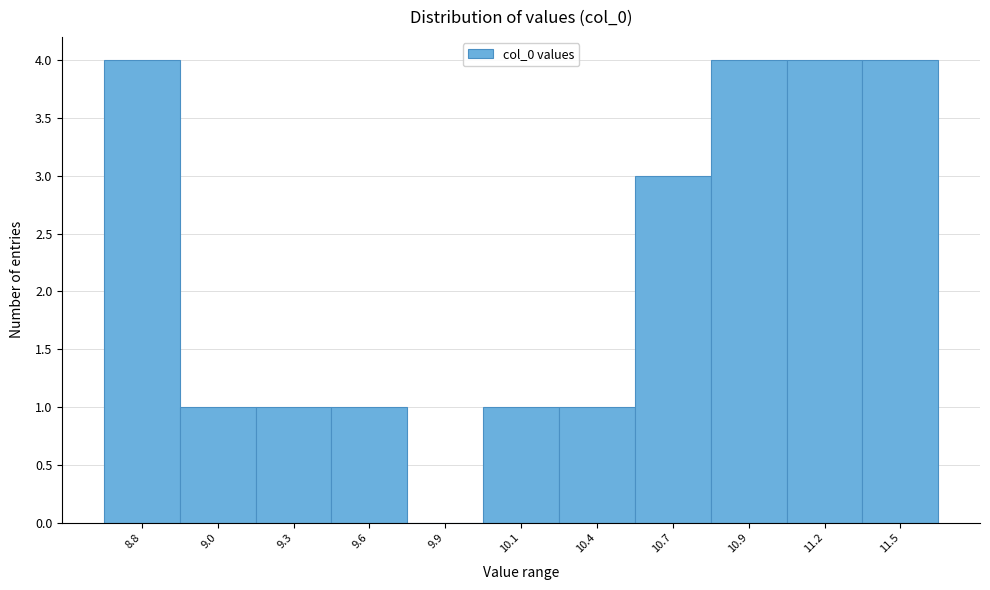

Reading left to right, list all the values displayed in this chart.

8.8=4	9.0=1	9.3=1	9.6=1	9.9=0	10.1=1	10.4=1	10.7=3	10.9=4	11.2=4	11.5=4